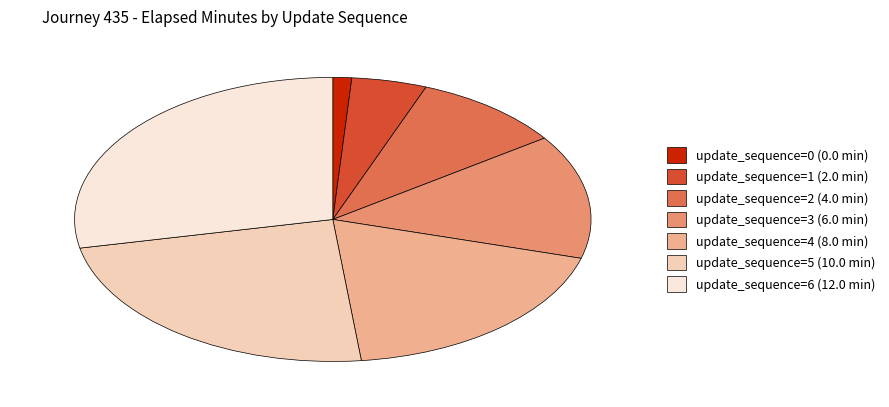

Does any single category account for the majority?

No